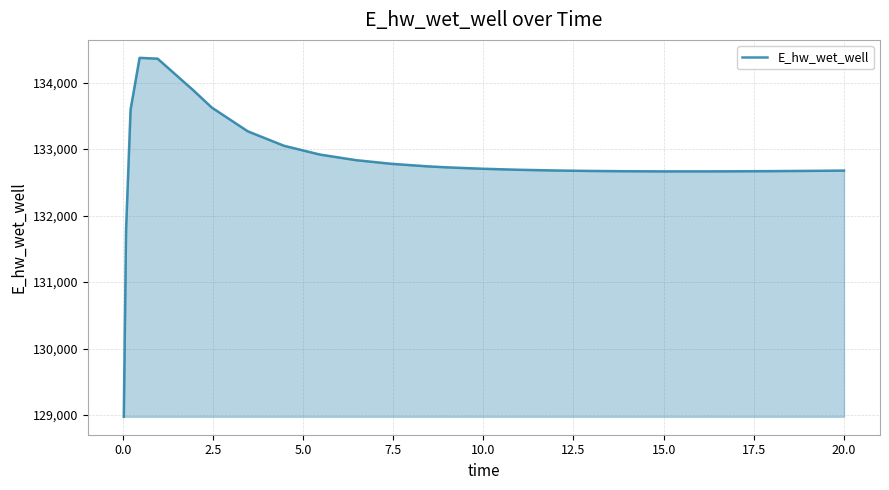

What is the maximum value shown in the chart?

134372.9